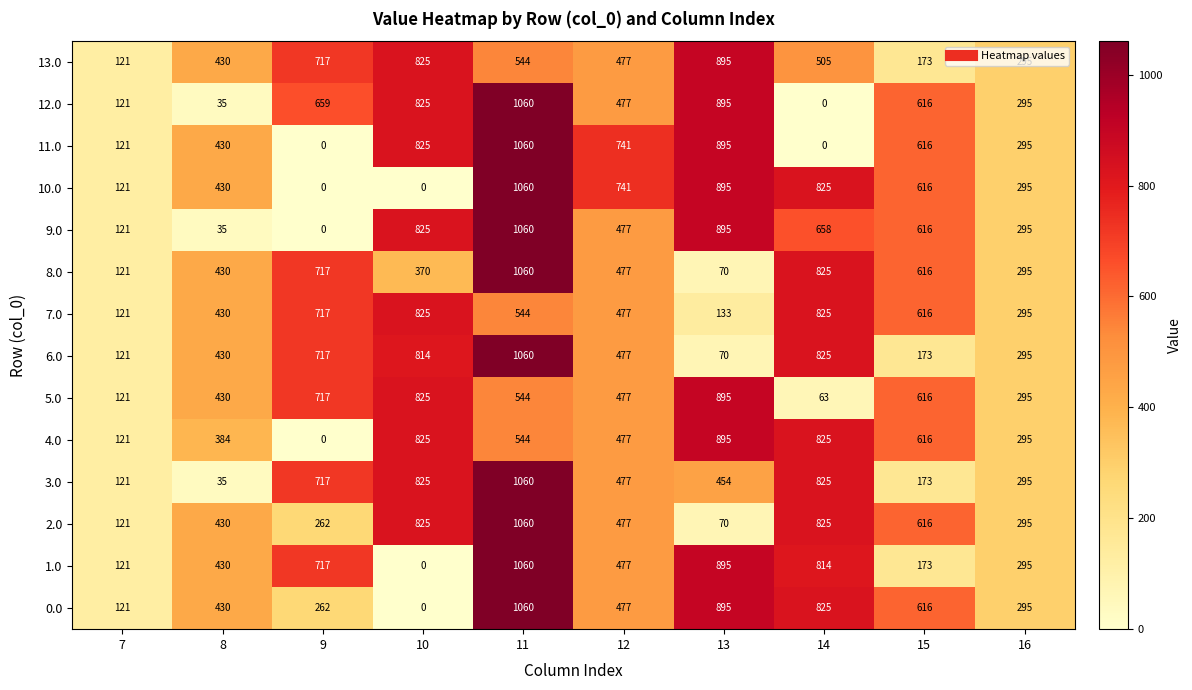

Is it true that 3.0 equals 147 at 16?

False